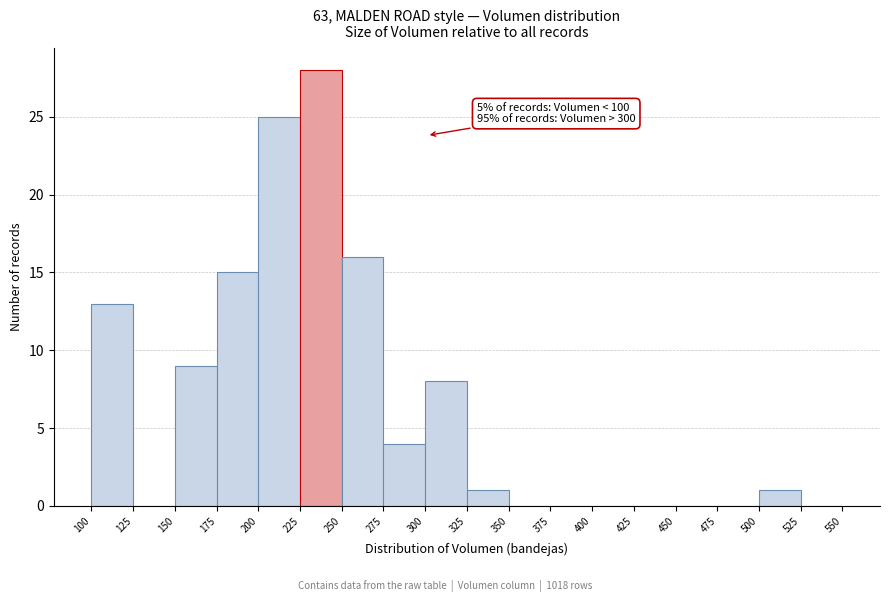

Which range on the x-axis has the tallest bar?

225 to 250